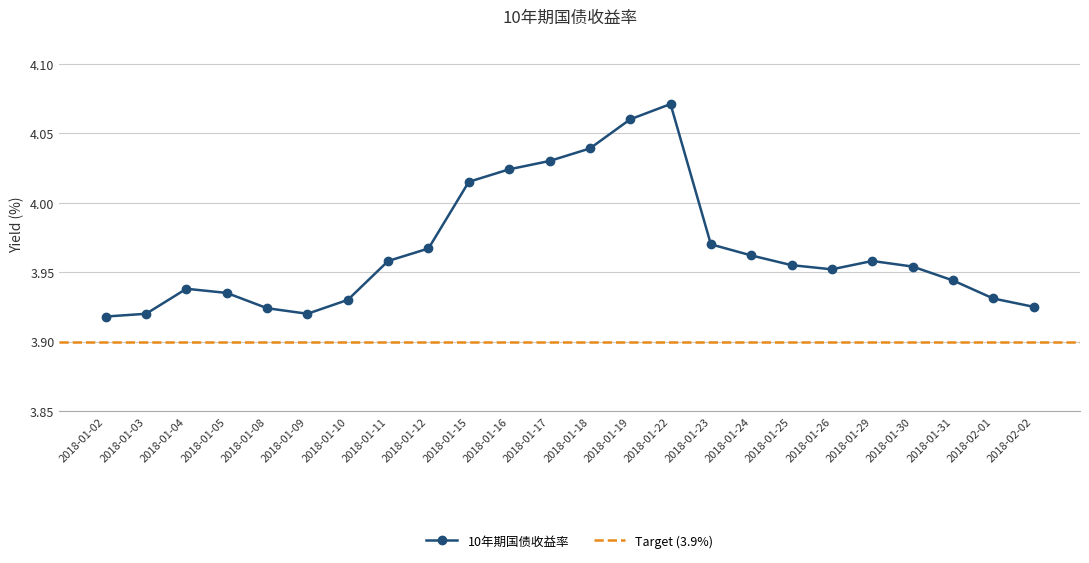

How many lines are shown in the chart?

1